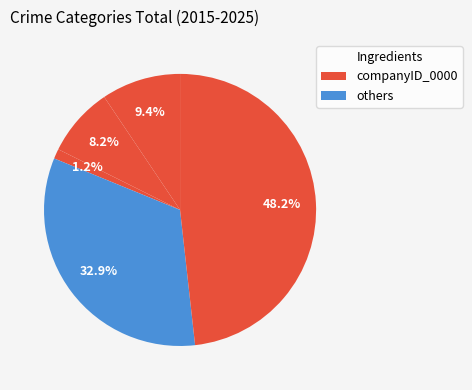

To the nearest percent, what is the average slice percentage?

20%